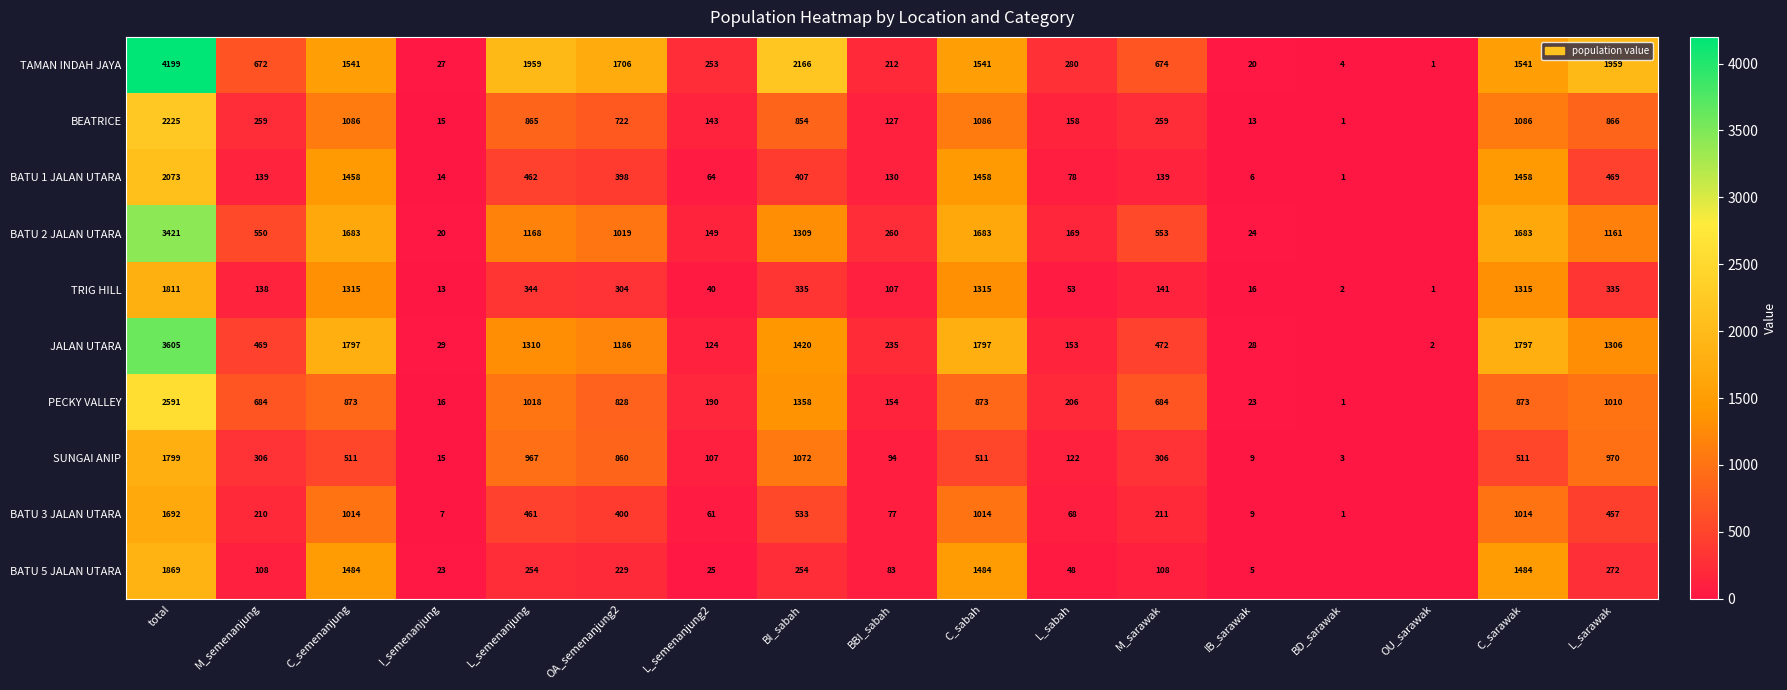

Count the number of categories in the chart.

17